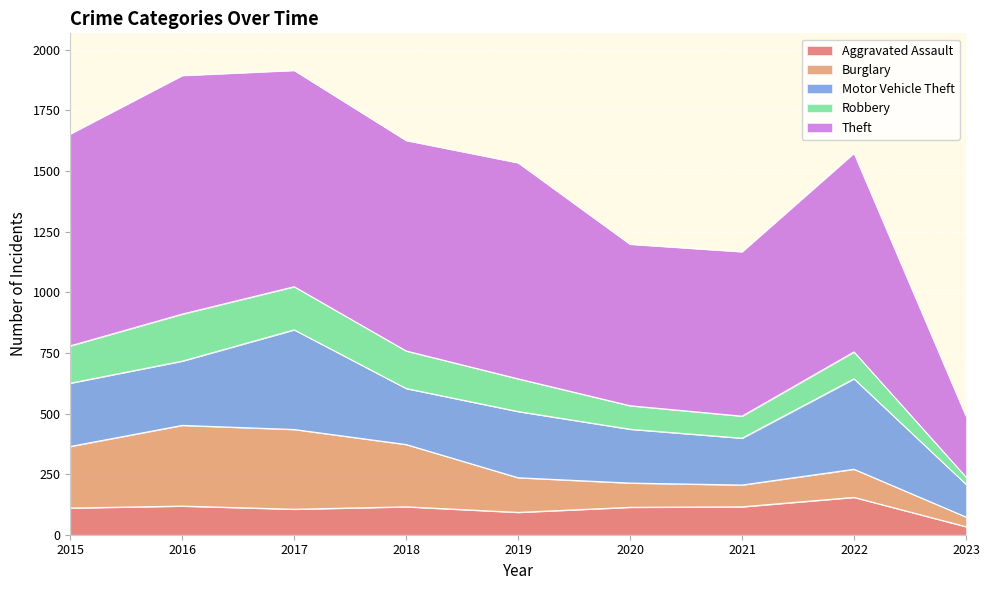

What is the sum of all Robbery values?

1145